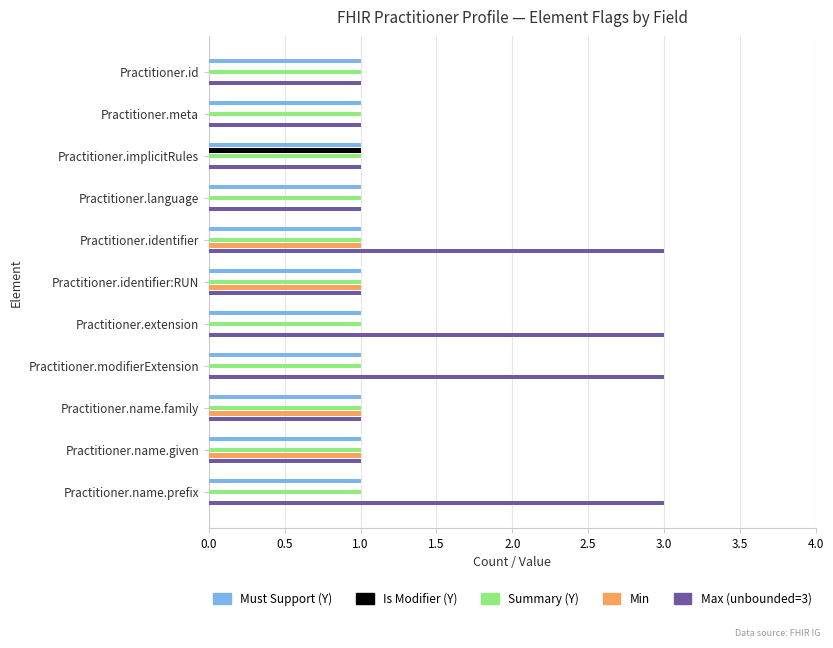

What is the maximum value shown in the chart?

3